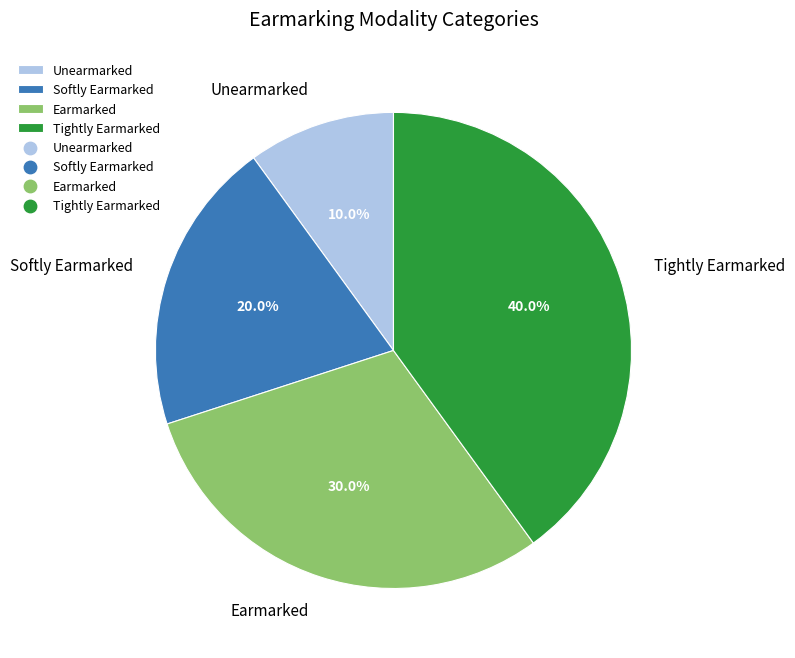

To the nearest percent, what is the combined percentage of Earmarked and Unearmarked?

40%